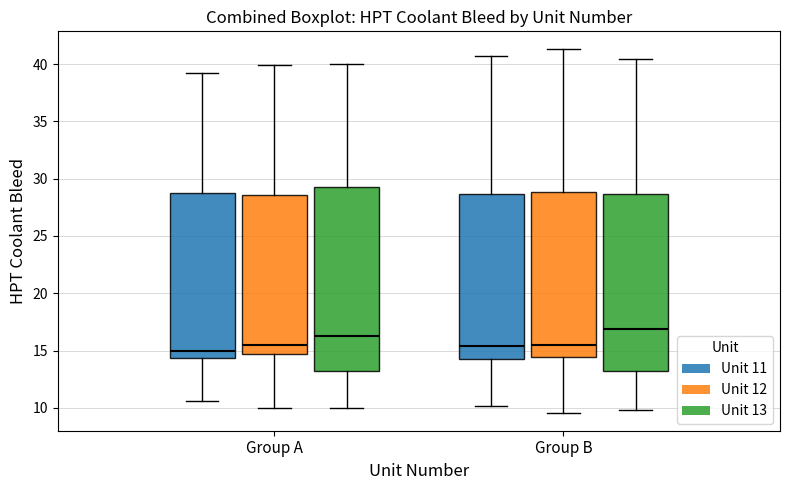

Which box's median line is the highest?

Group B (Unit 13)